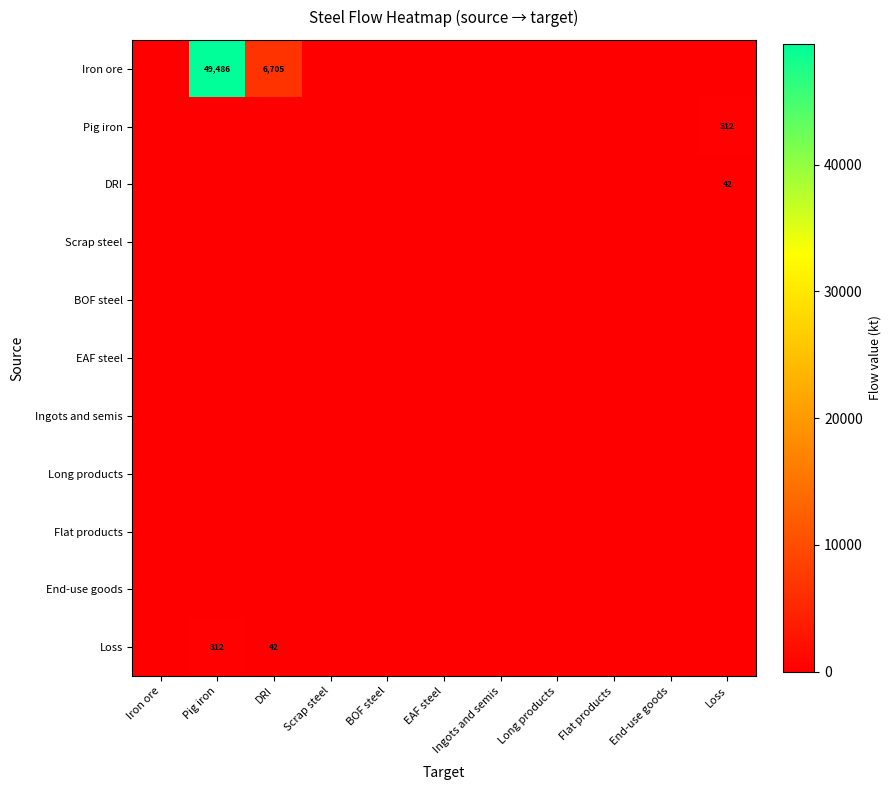

The Iron ore series shows 8975 at DRI. True or false?

False